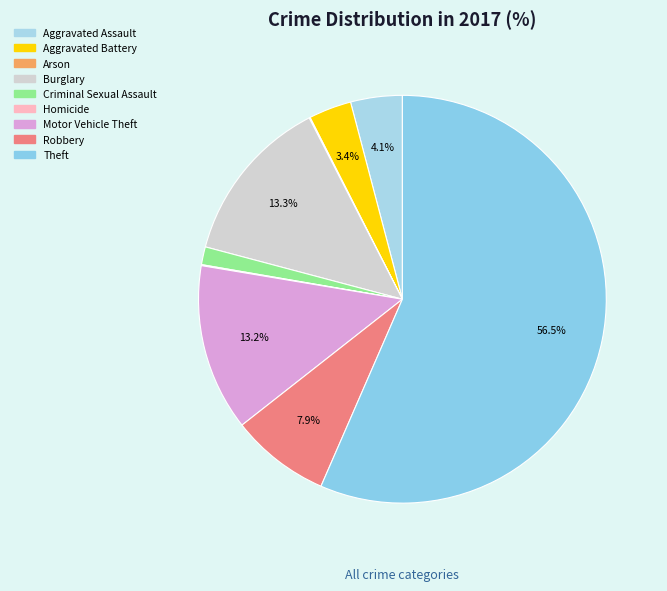

Which slice is the smallest?

Arson